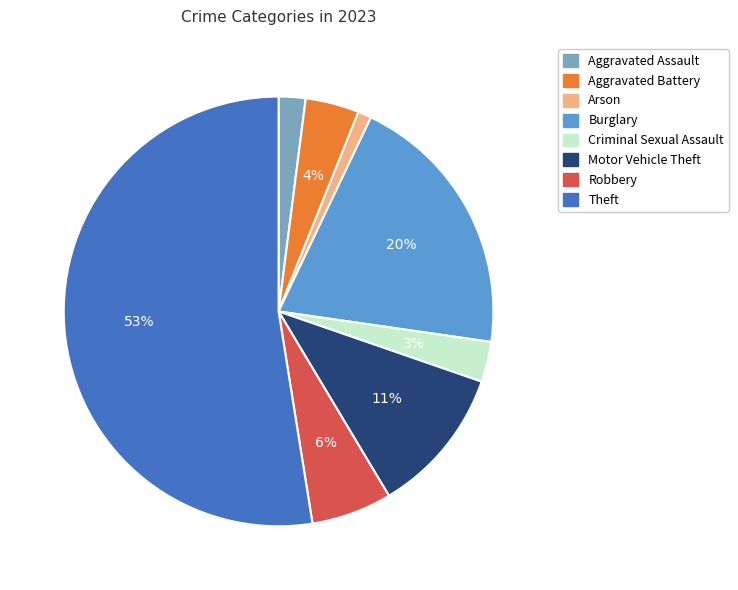

Combined, do Robbery and Arson account for over 50%?

No